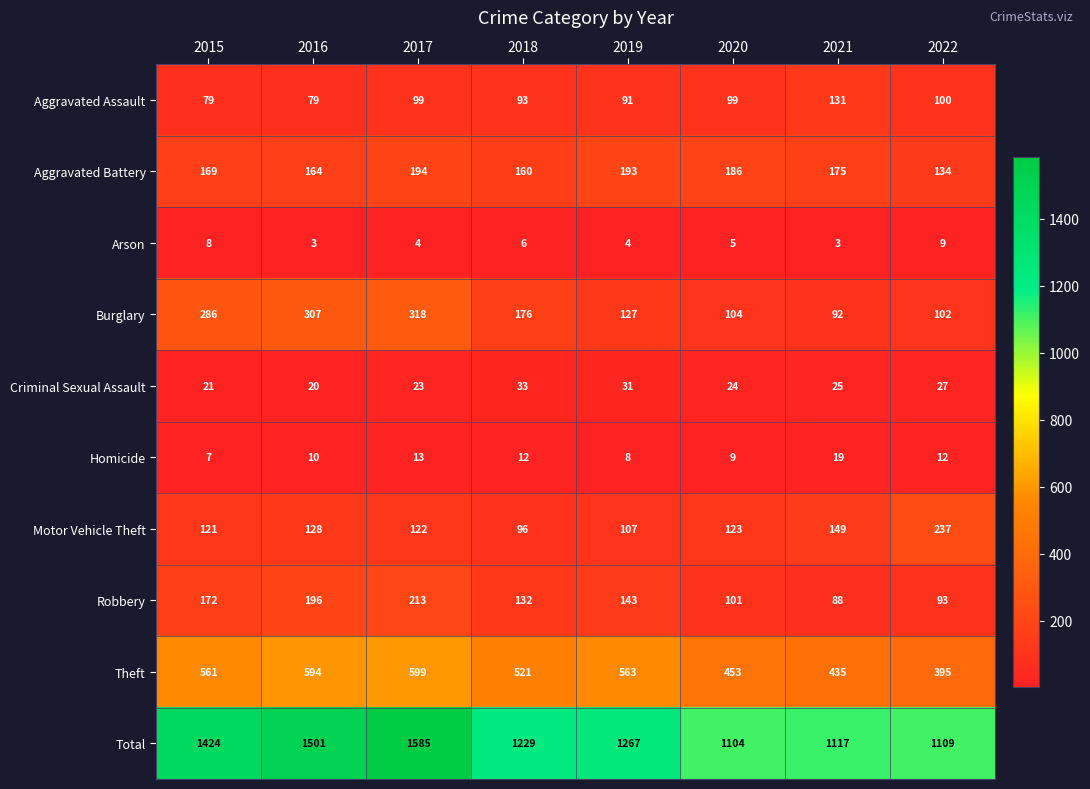

What is the average value of the Criminal Sexual Assault series?

26